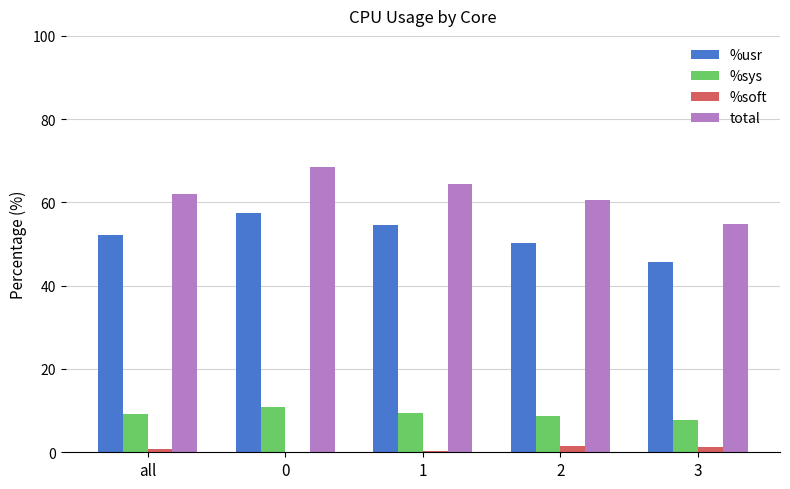

Between all and 1, which series saw the biggest shift?

%usr